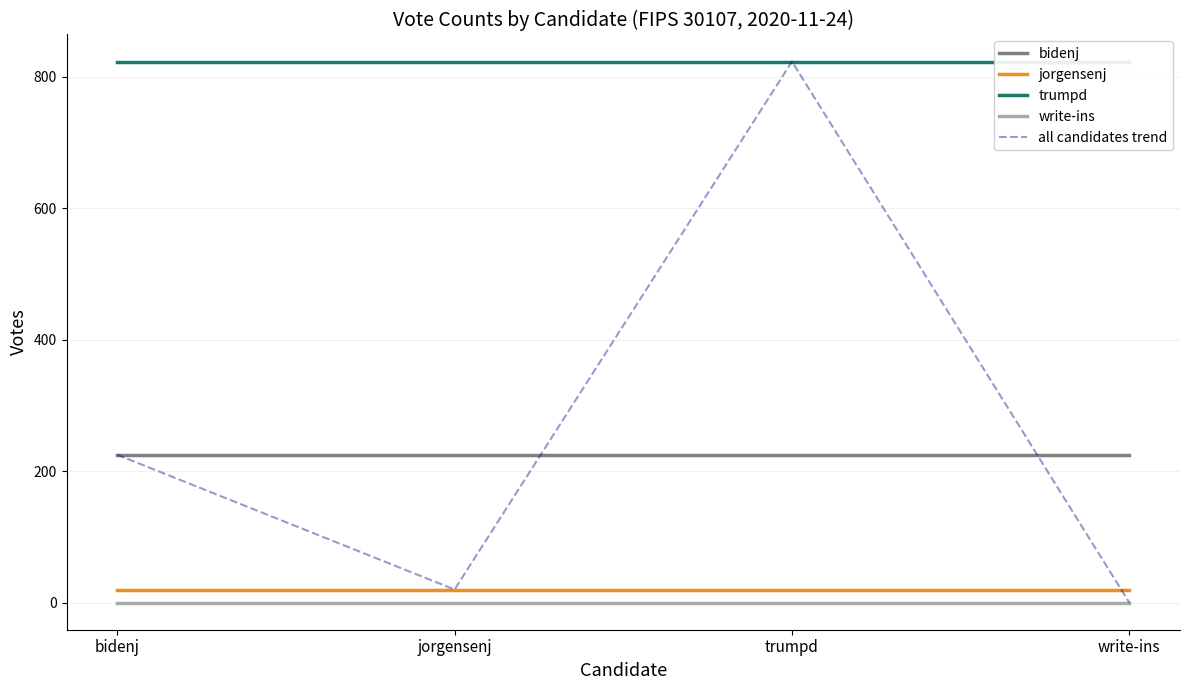

What is the sum of all bidenj values?

900